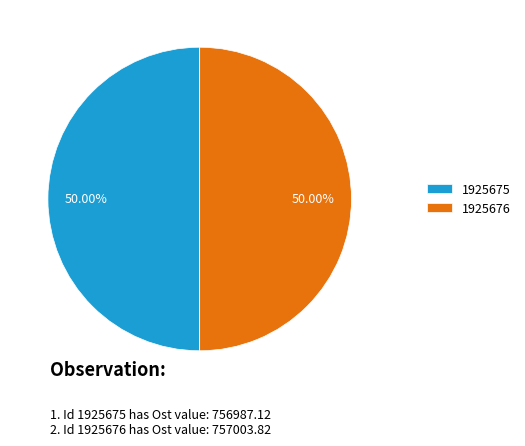

Do 1925676 and 1925675 together represent more than half of the pie?

Yes